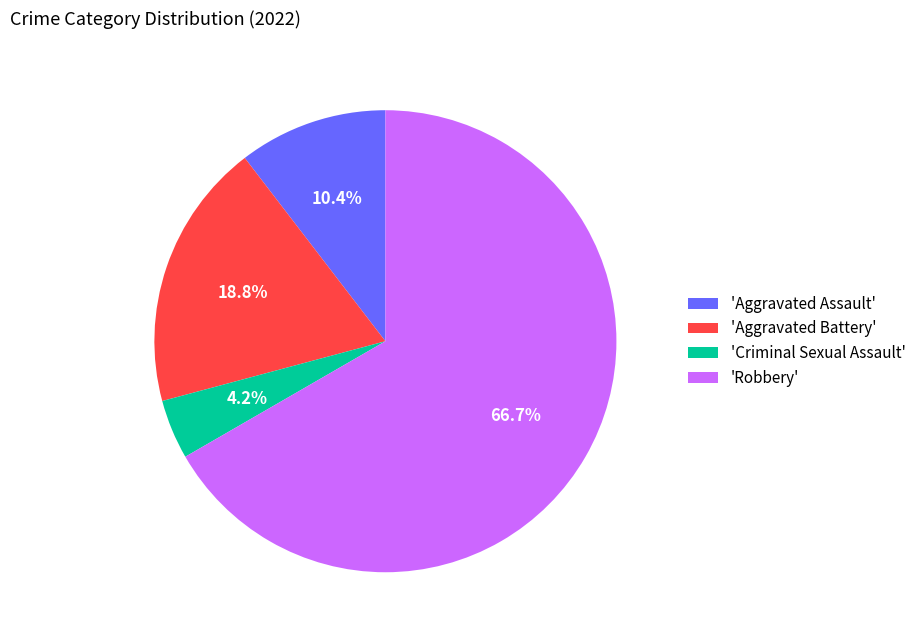

What is the majority slice?

'Robbery'